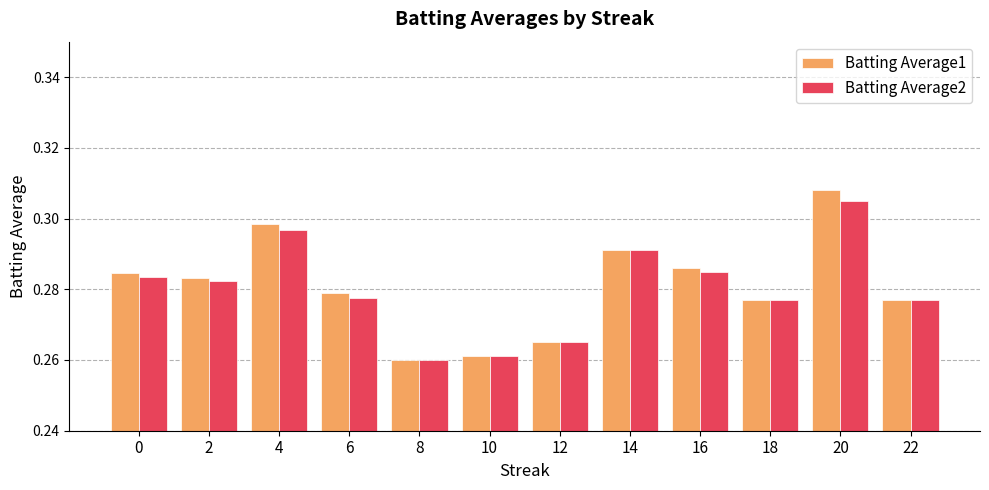

Which series changed the most between 4 and 20?

Batting Average1